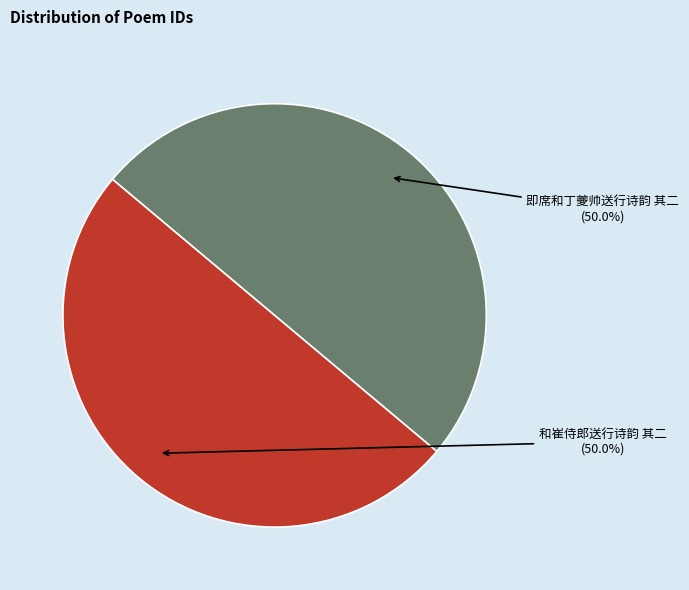

What is the total percentage of 即席和丁夔帅送行诗韵 其二 and 和崔侍郎送行诗韵 其二?

100.0%